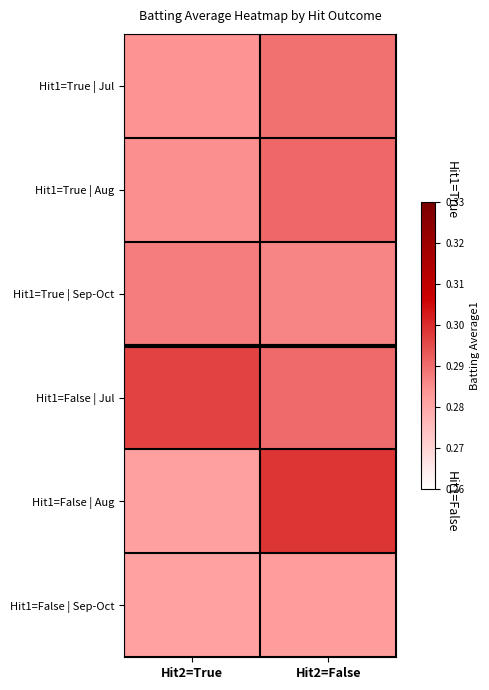

What is the greatest value displayed?

0.3